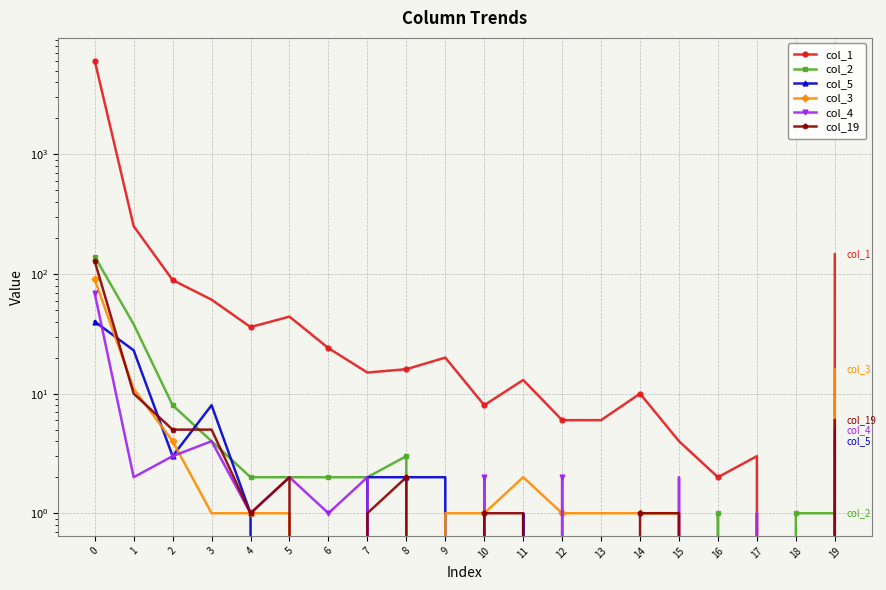

Reading right to left, extract all data points from this chart.

col_1: 19=146	18=0	17=3	16=2	15=4	14=10	13=6	12=6	11=13	10=8	9=20	8=16	7=15	6=24	5=44	4=36	3=61	2=89	1=251	0=6088
col_2: 19=1	18=1	17=0	16=1	15=0	14=0	13=0	12=0	11=0	10=0	9=0	8=3	7=2	6=2	5=2	4=2	3=4	2=8	1=38	0=140
col_5: 19=4	18=0	17=0	16=0	15=0	14=0	13=0	12=0	11=1	10=0	9=2	8=2	7=2	6=0	5=0	4=1	3=8	2=3	1=23	0=40
col_3: 19=16	18=0	17=1	16=0	15=1	14=1	13=1	12=1	11=2	10=1	9=1	8=0	7=0	6=0	5=1	4=1	3=1	2=4	1=11	0=90
col_4: 19=5	18=0	17=1	16=0	15=2	14=0	13=0	12=2	11=0	10=2	9=0	8=0	7=2	6=1	5=2	4=1	3=4	2=3	1=2	0=69
col_19: 19=6	18=0	17=0	16=0	15=1	14=1	13=0	12=0	11=1	10=1	9=0	8=2	7=1	6=0	5=2	4=1	3=5	2=5	1=10	0=128